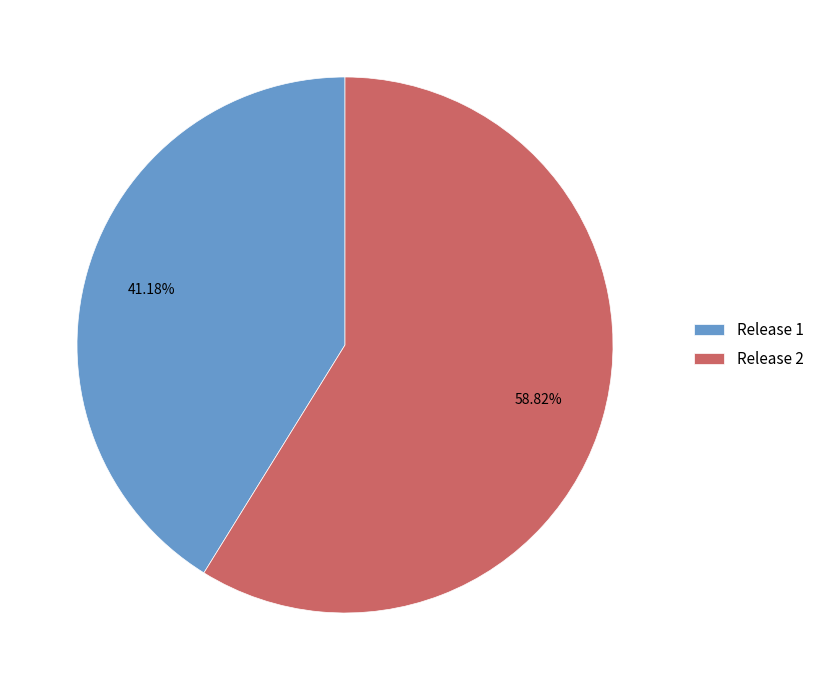

Which category has the smallest portion of the pie?

Release 1